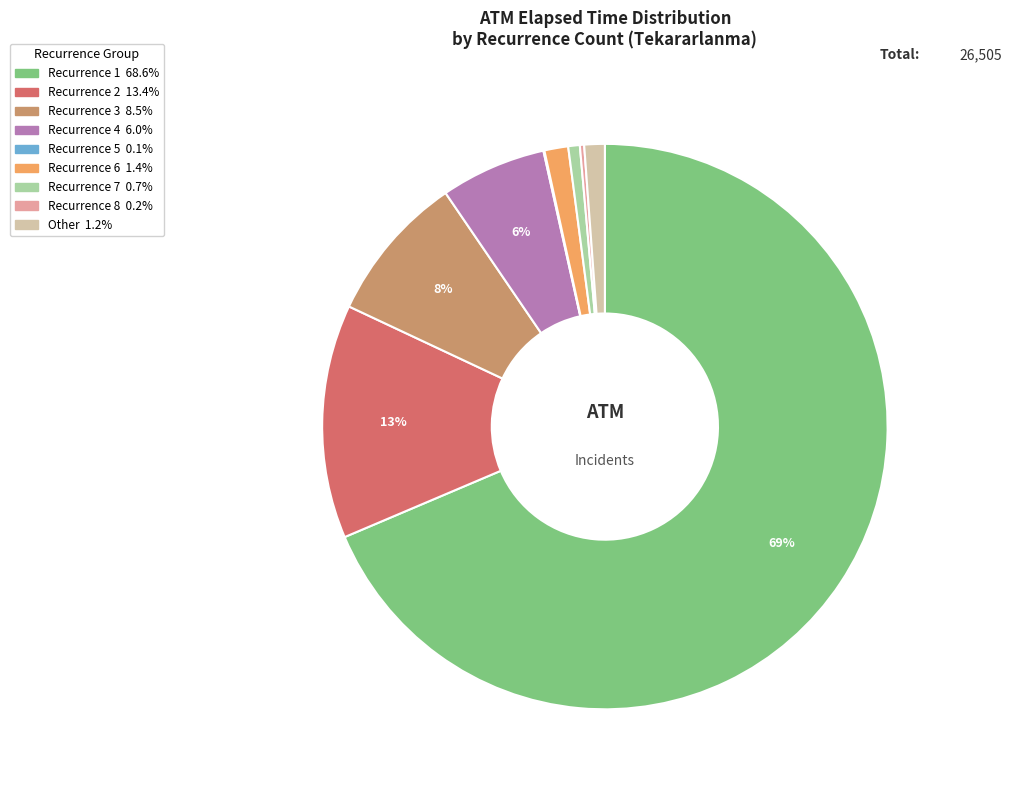

Does any single category account for the majority?

Yes